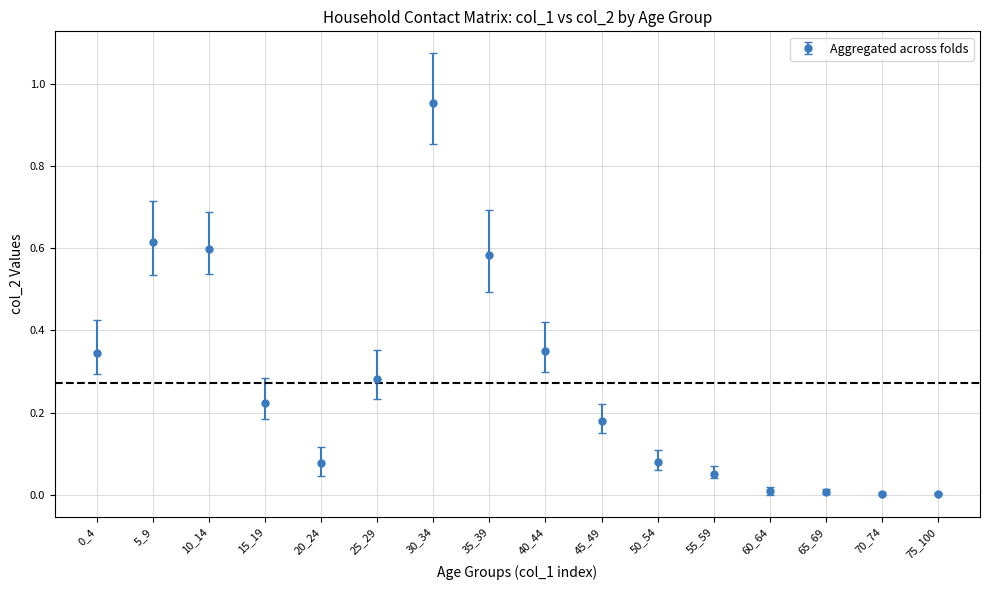

True or false: the data shows 0.0 at 70_74.

True